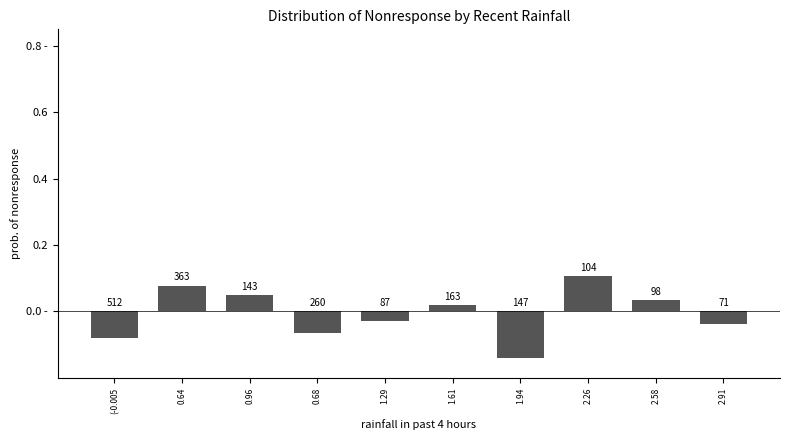

What is the sum of the values at 0.64 and 1.61?

0.1